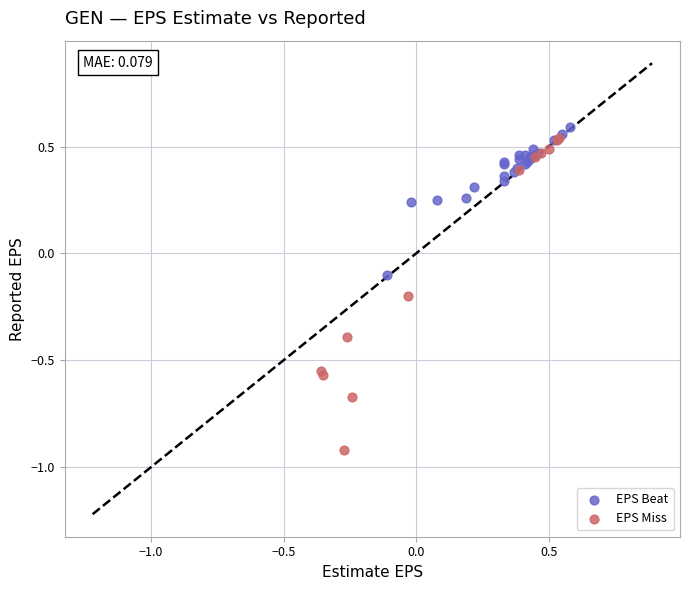

Which series has the largest Y range (max minus min)?

EPS Miss